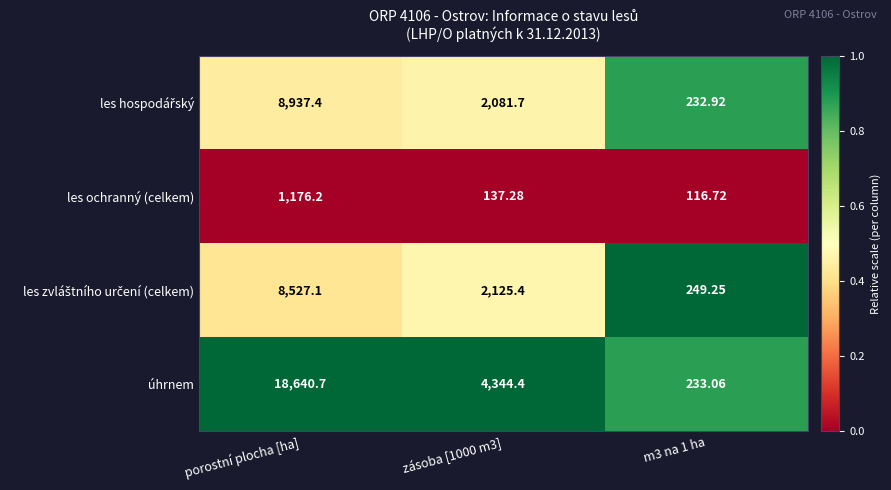

Which series changed the most between zásoba [1000 m3] and m3 na 1 ha?

úhrnem